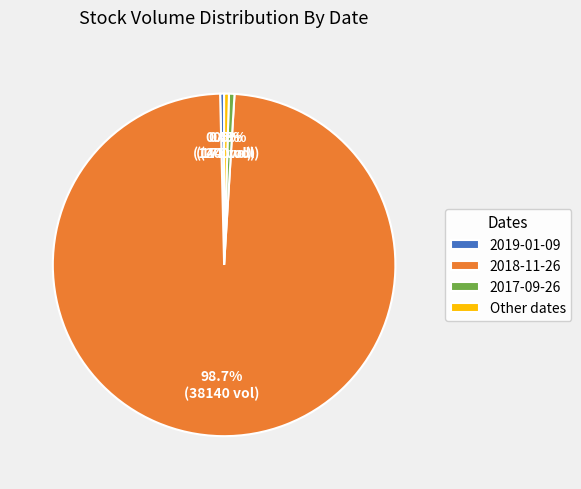

What portion of the pie excludes 2017-09-26?

99.5%